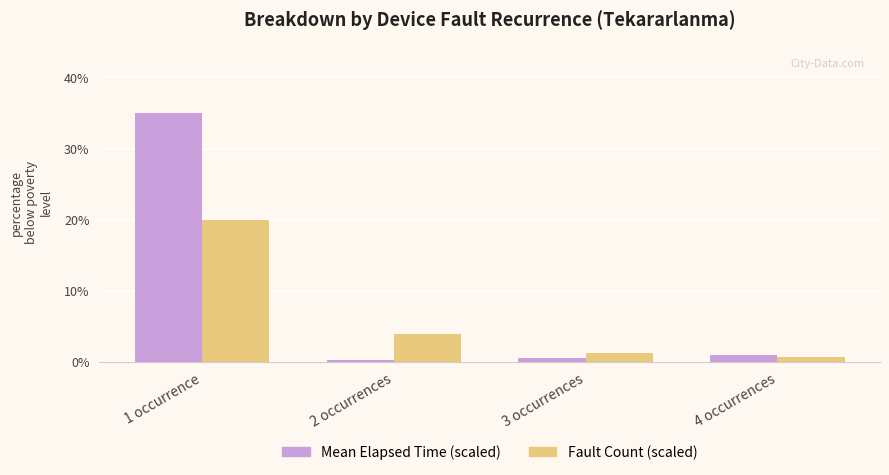

Between 1 occurrence and 3 occurrences, which series saw the biggest shift?

Mean Elapsed Time (scaled)